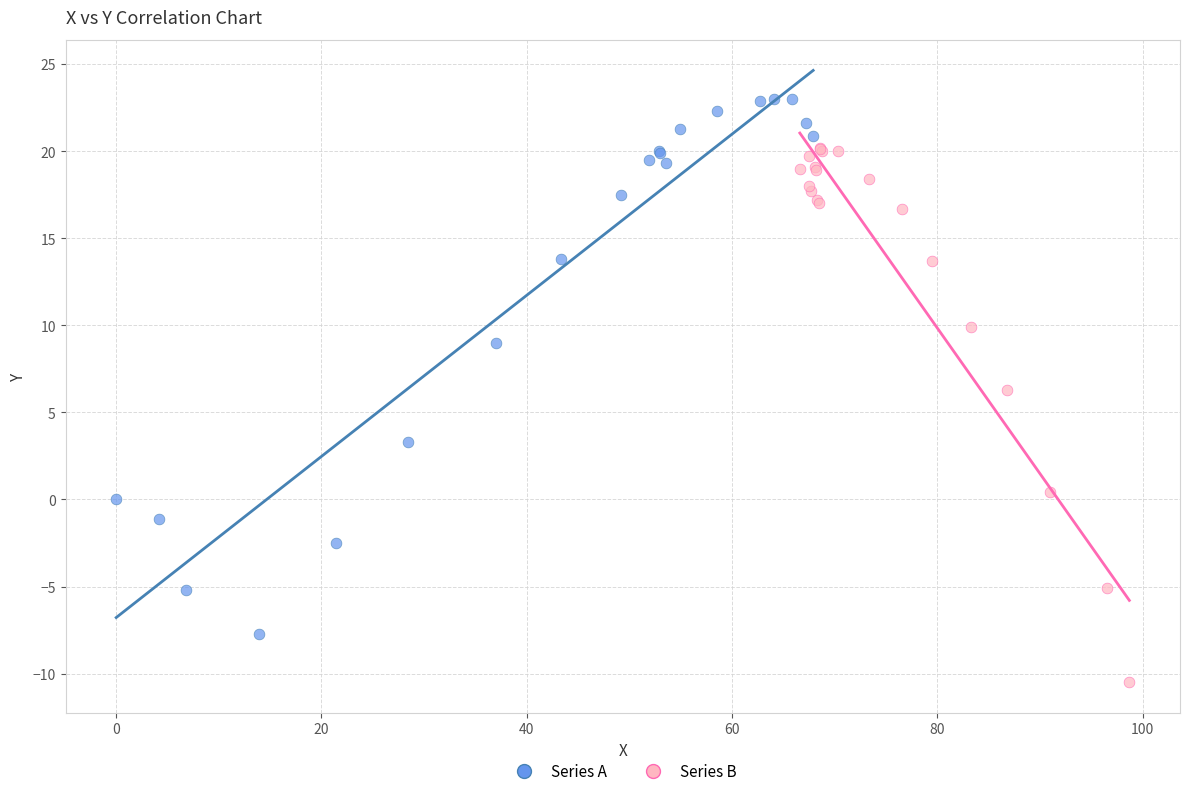

Which series reaches the maximum Y coordinate?

Series A